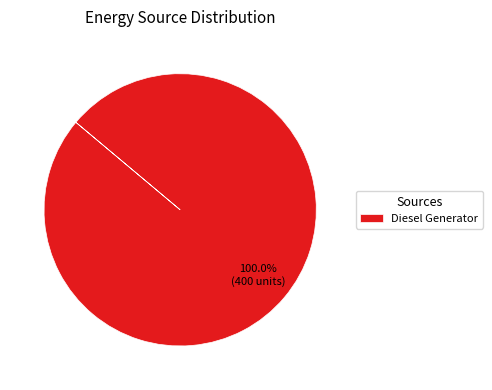

Count the number of slices in the pie.

1